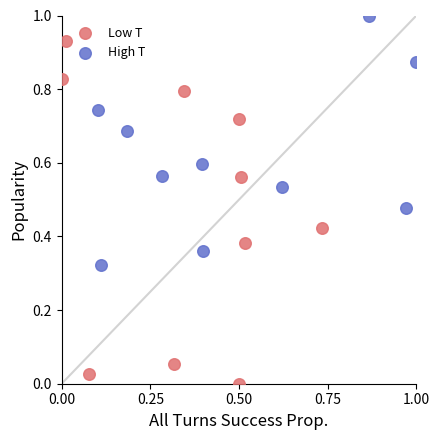

What are all the series names shown in the legend?

Low T, High T